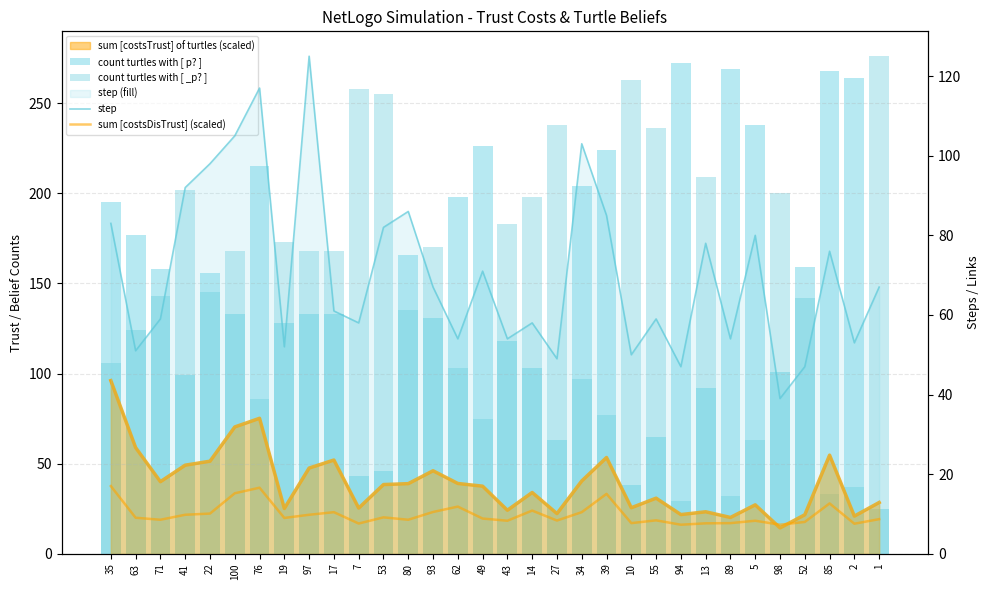

How many values in the sum [costsDisTrust] (scaled) series are below 9?

16